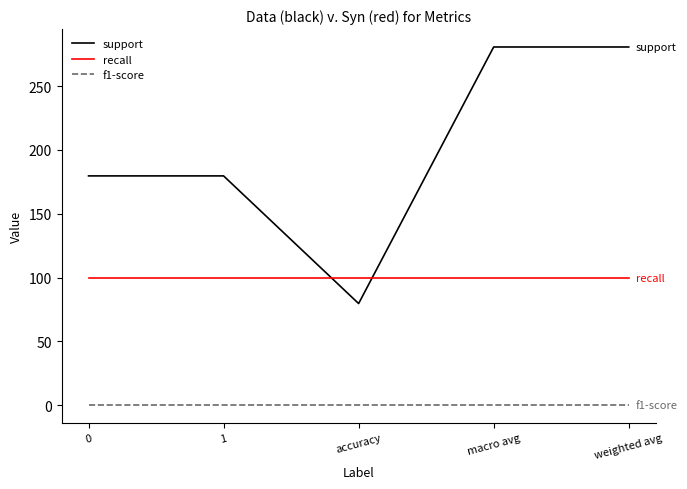

True or false: f1-score and support intersect in this chart.

False